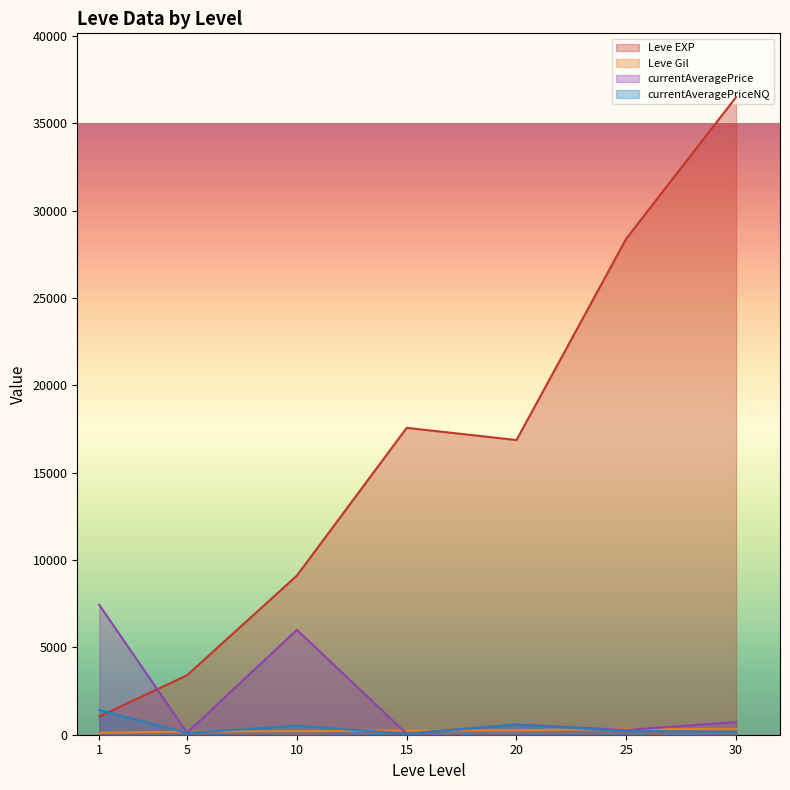

Does the chart have visible grid lines?

No